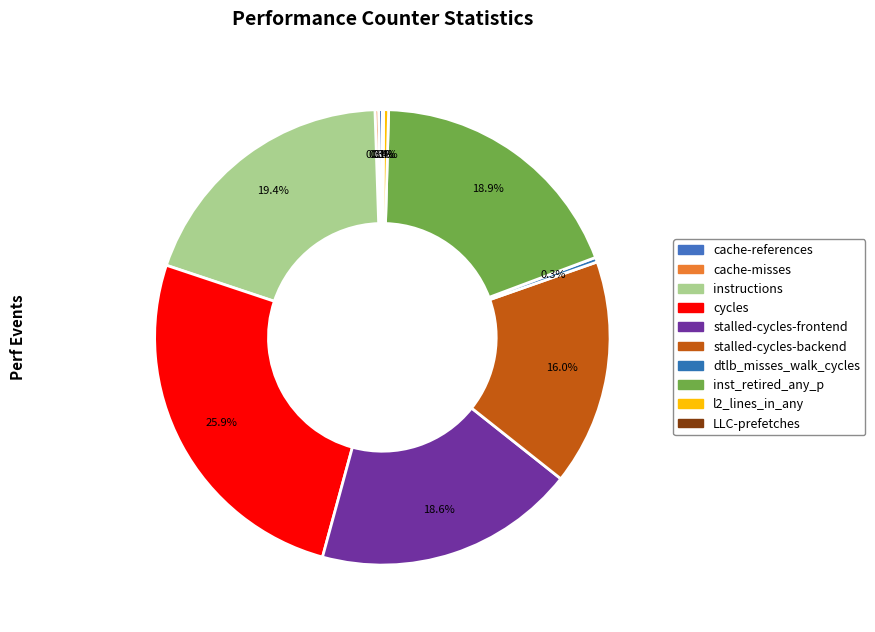

Which slice is the largest?

cycles